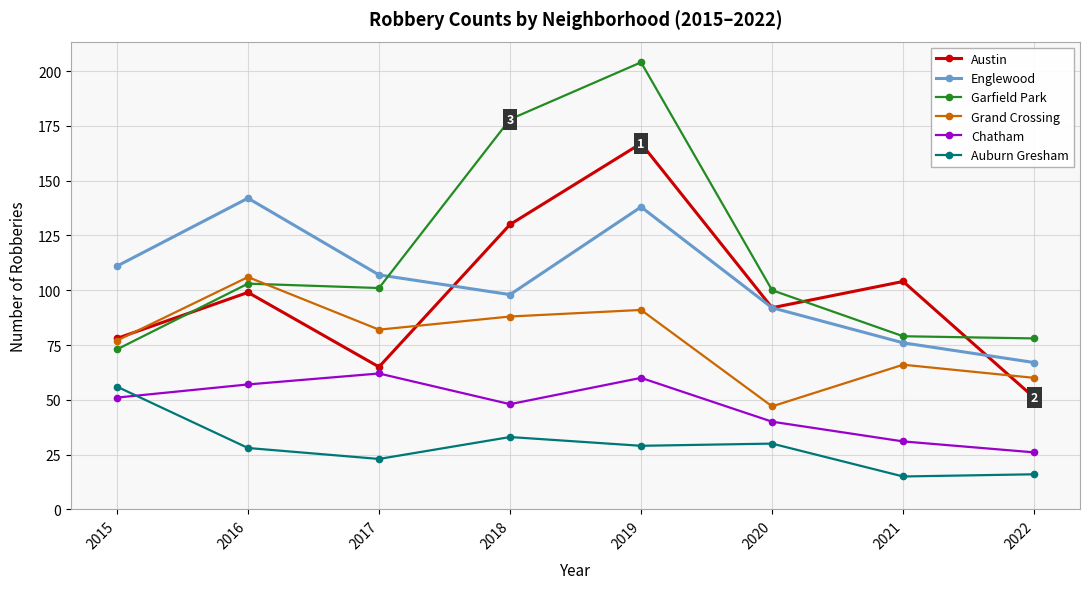

Where does the Auburn Gresham series first go above 29?

2015